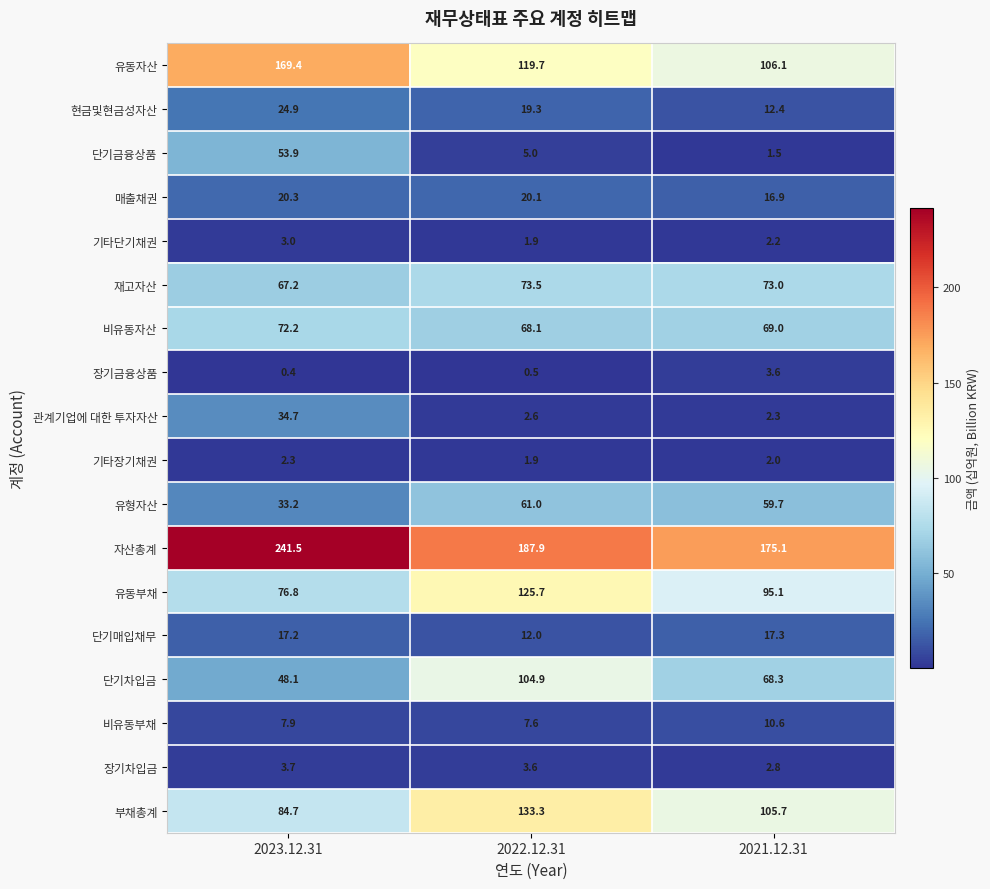

What is the difference between the maximum and minimum values in the 단기매입채무 series?

5.3